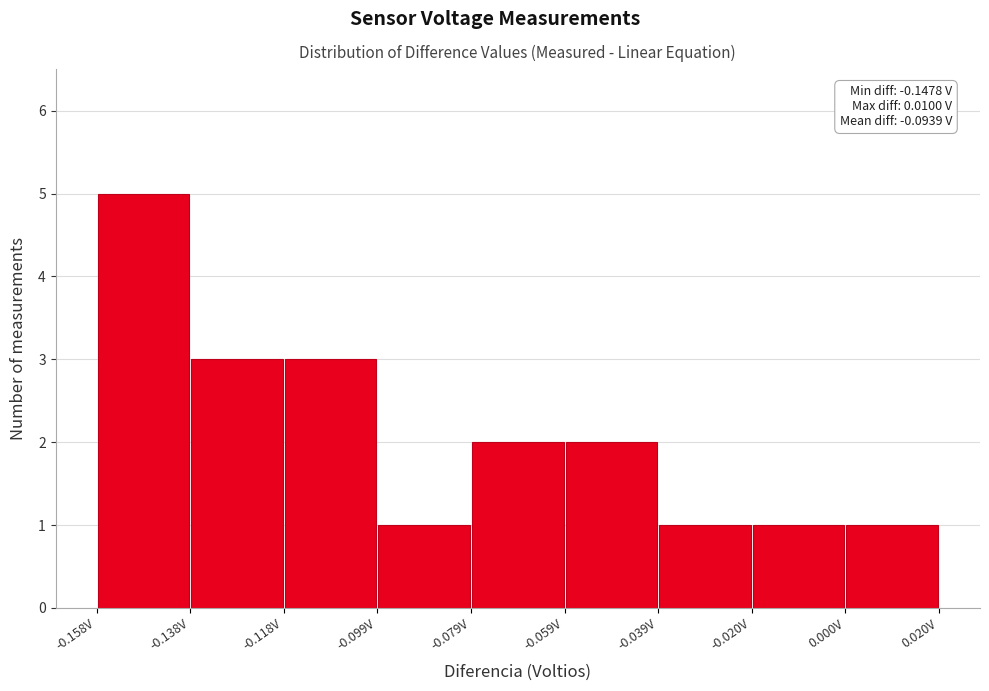

Which range on the x-axis has the tallest bar?

-0.158 to -0.138